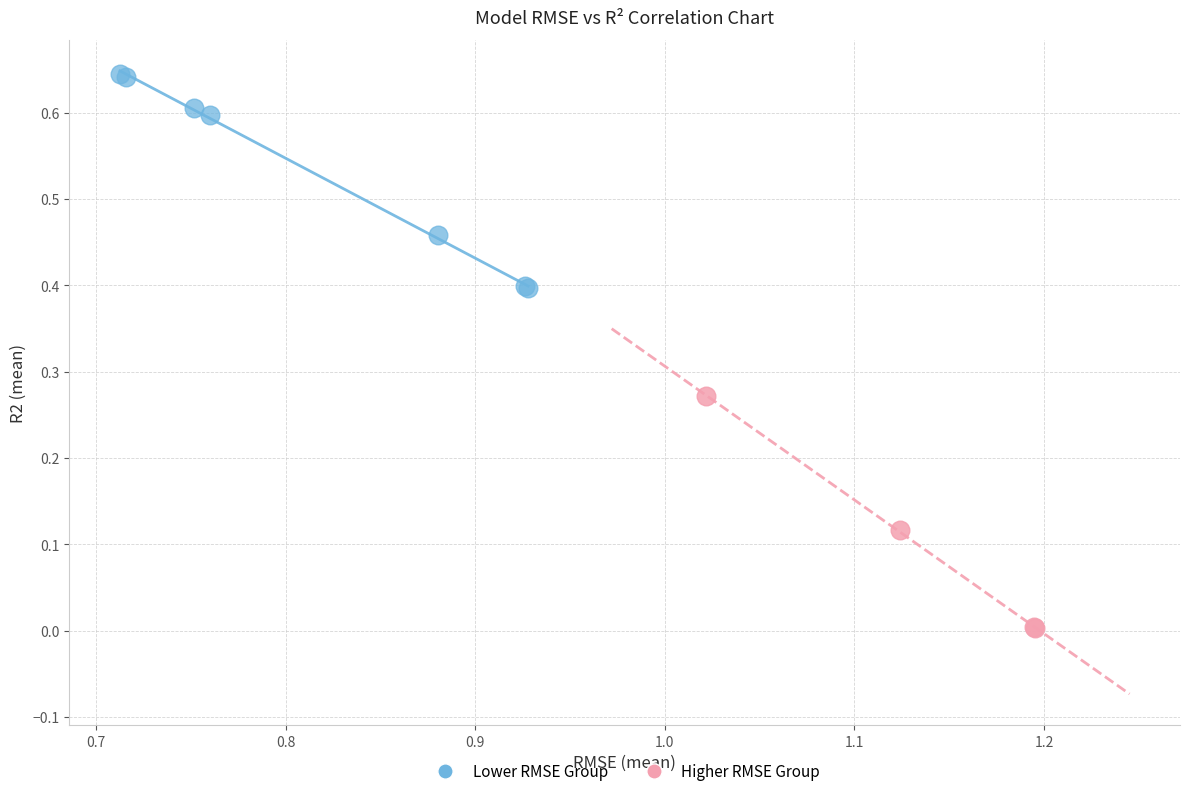

Which series reaches the minimum Y coordinate?

Higher RMSE Group